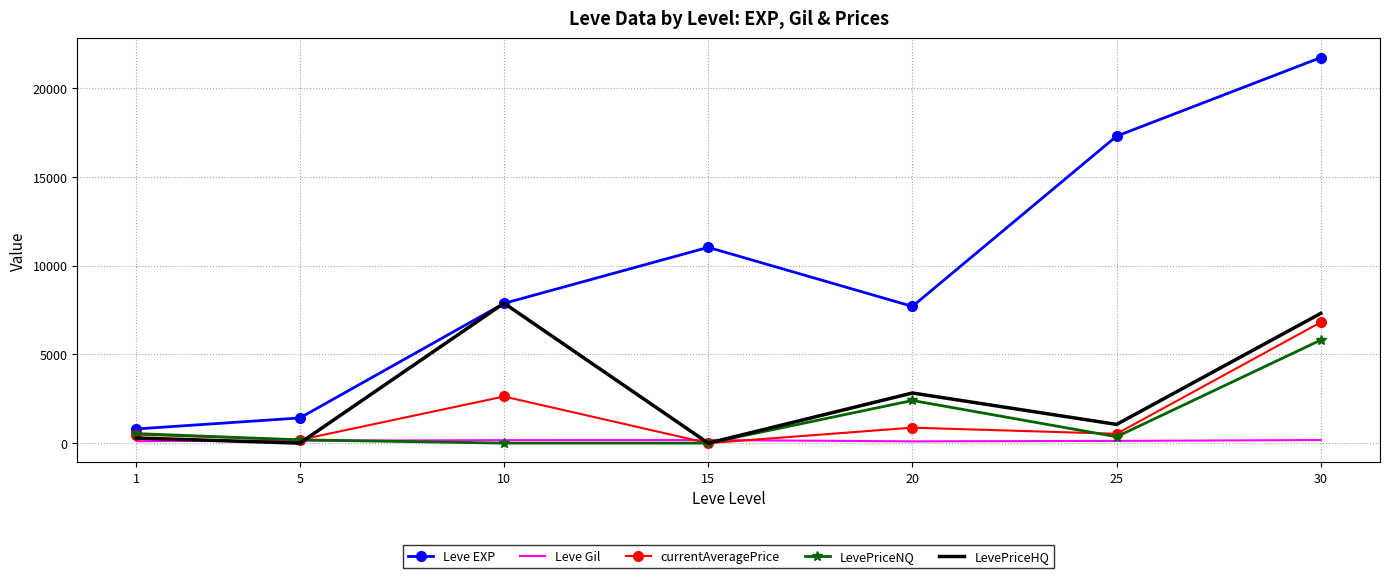

Is it true that currentAveragePrice equals 2630.1 at 10?

True